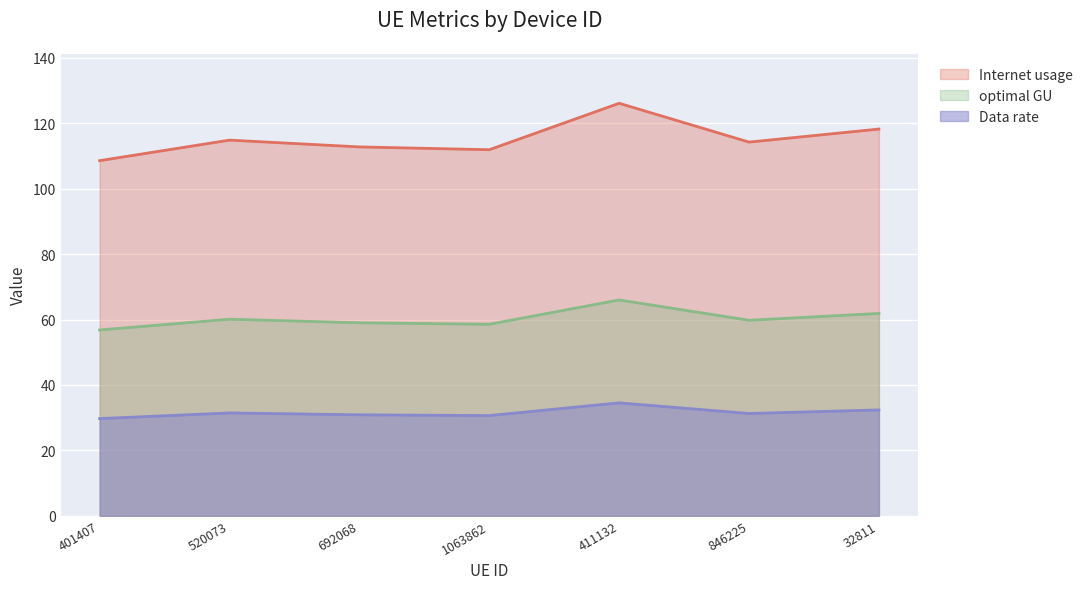

How many lines are shown in the chart?

3